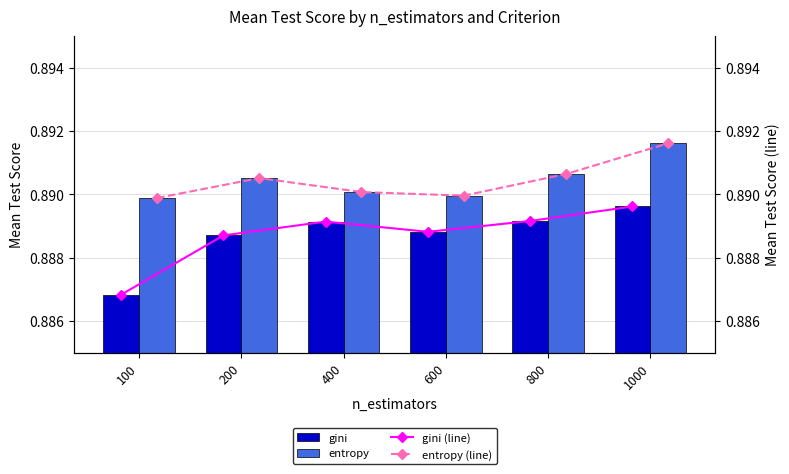

The gini series shows 0.9 at 1000. True or false?

True